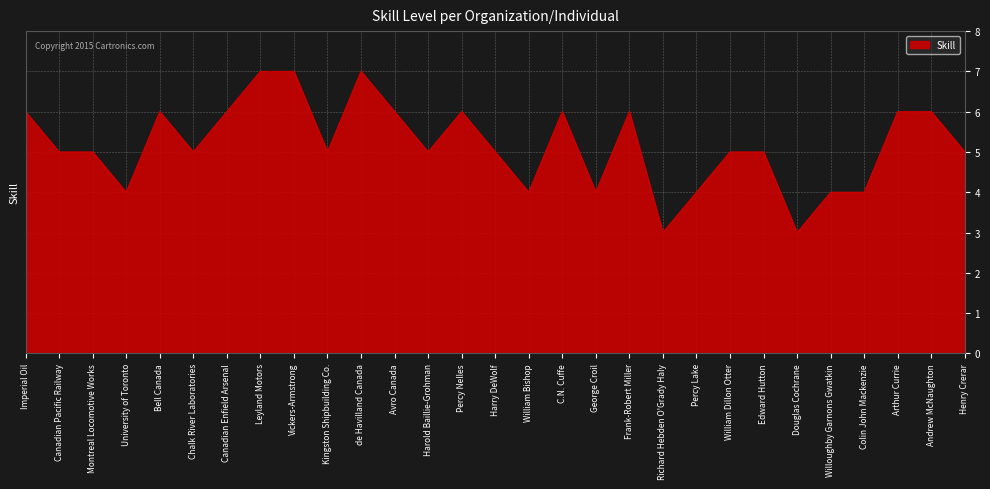

Which has a higher value, Montreal Locomotive Works or Andrew McNaughton?

Andrew McNaughton